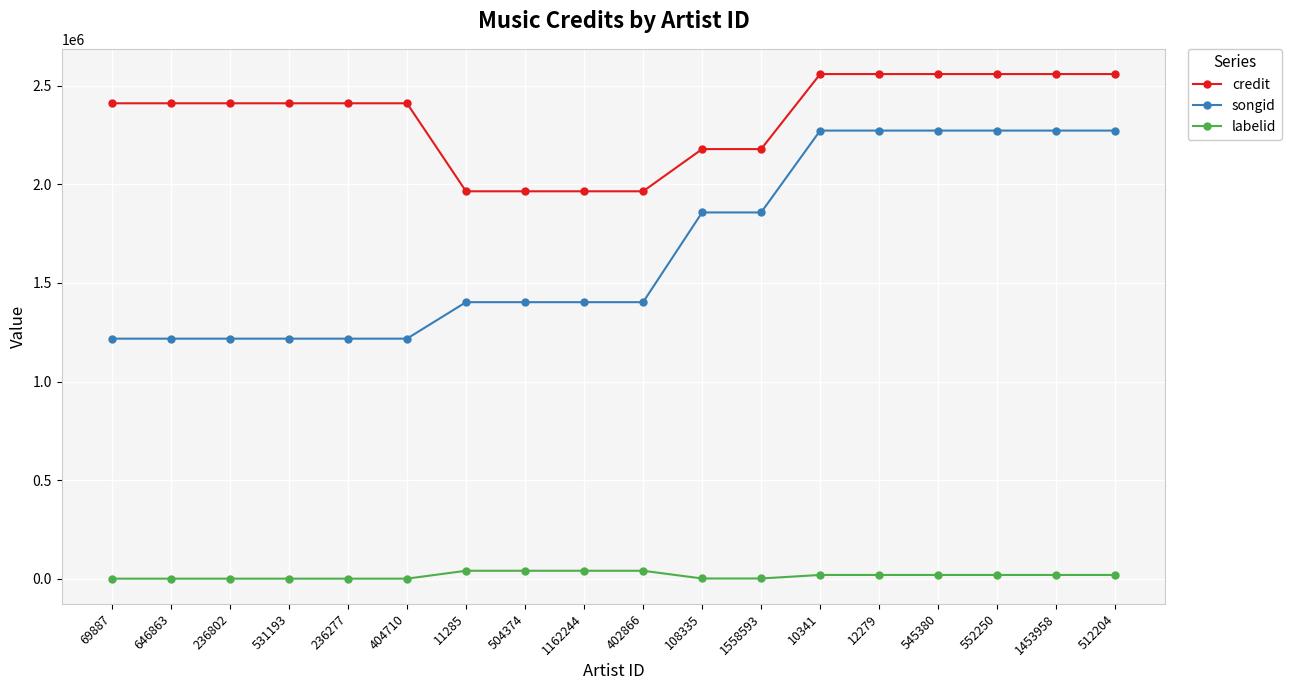

Is the value of labelid at 12279 greater than the value of credit at 12279?

No